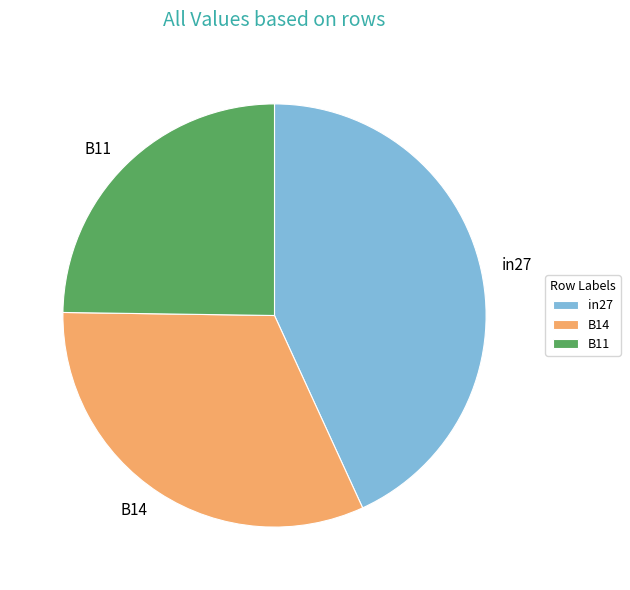

Is the sum of B14 and B11 greater than half?

Yes